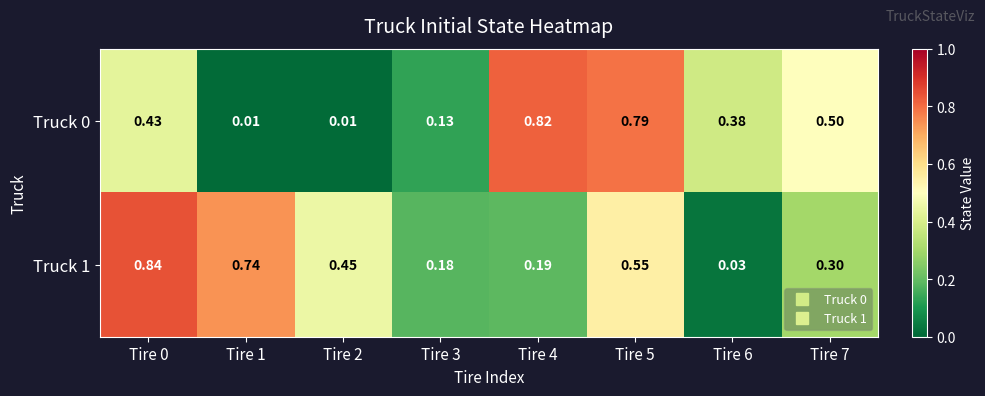

At how many categories does at least one series exceed 0?

8